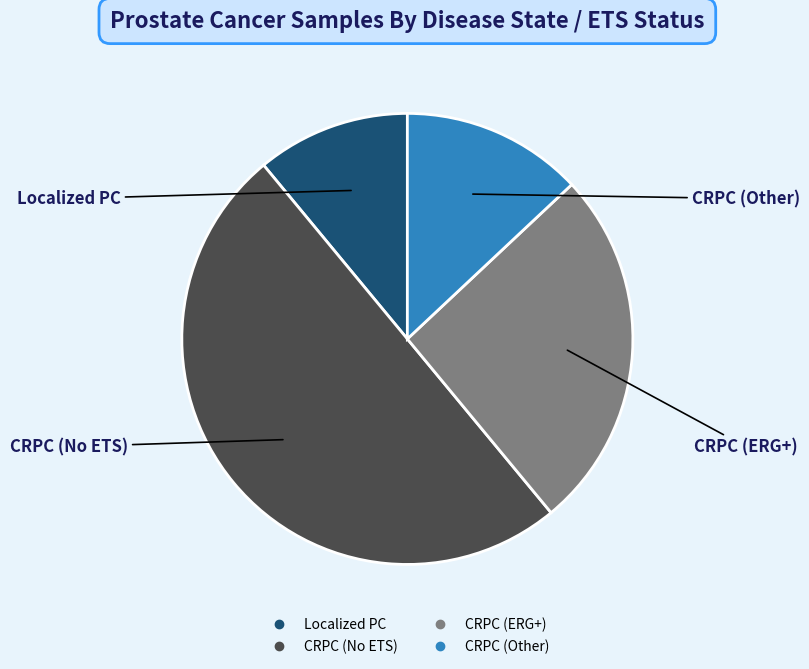

Is CRPC (Other) the majority of the pie?

No